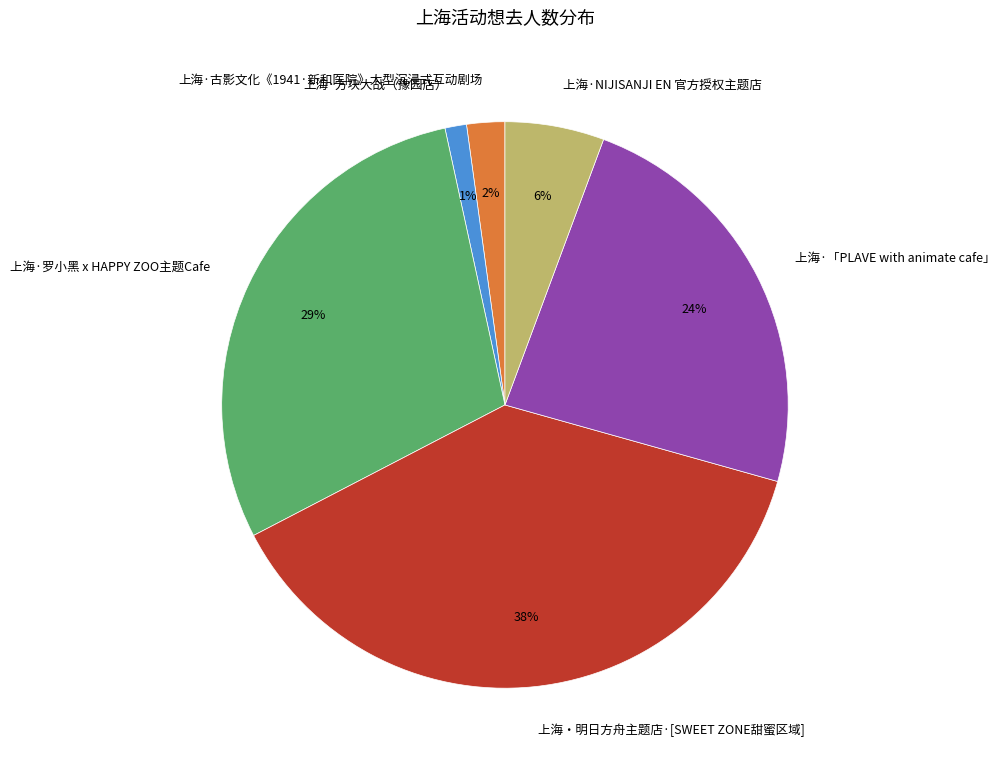

Which category has the biggest portion of the pie?

上海・明日方舟主题店·[SWEET ZONE甜蜜区域]